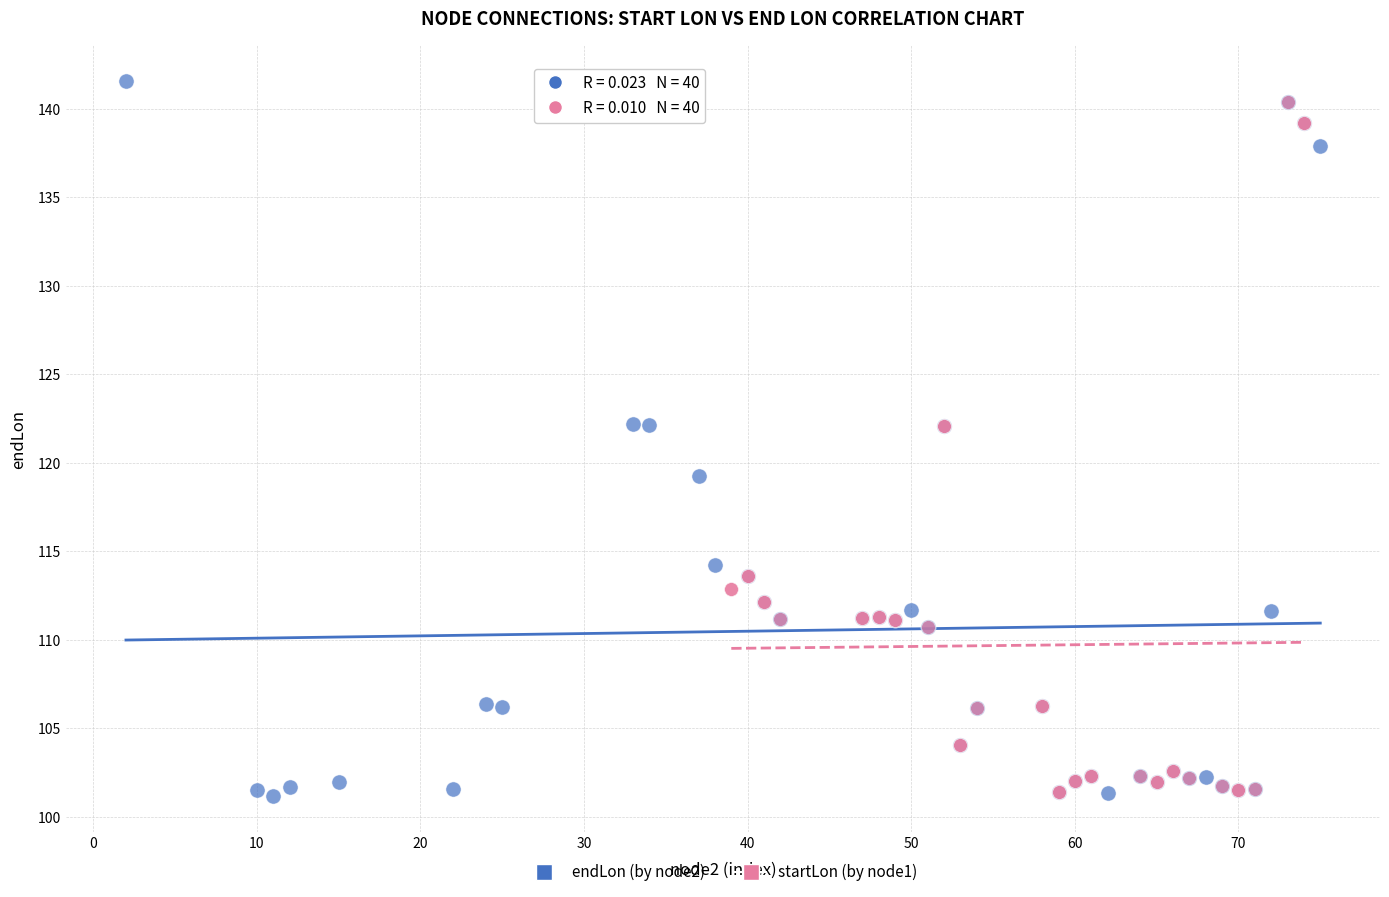

What are all the series names shown in the legend?

endLon (by node2), startLon (by node1)